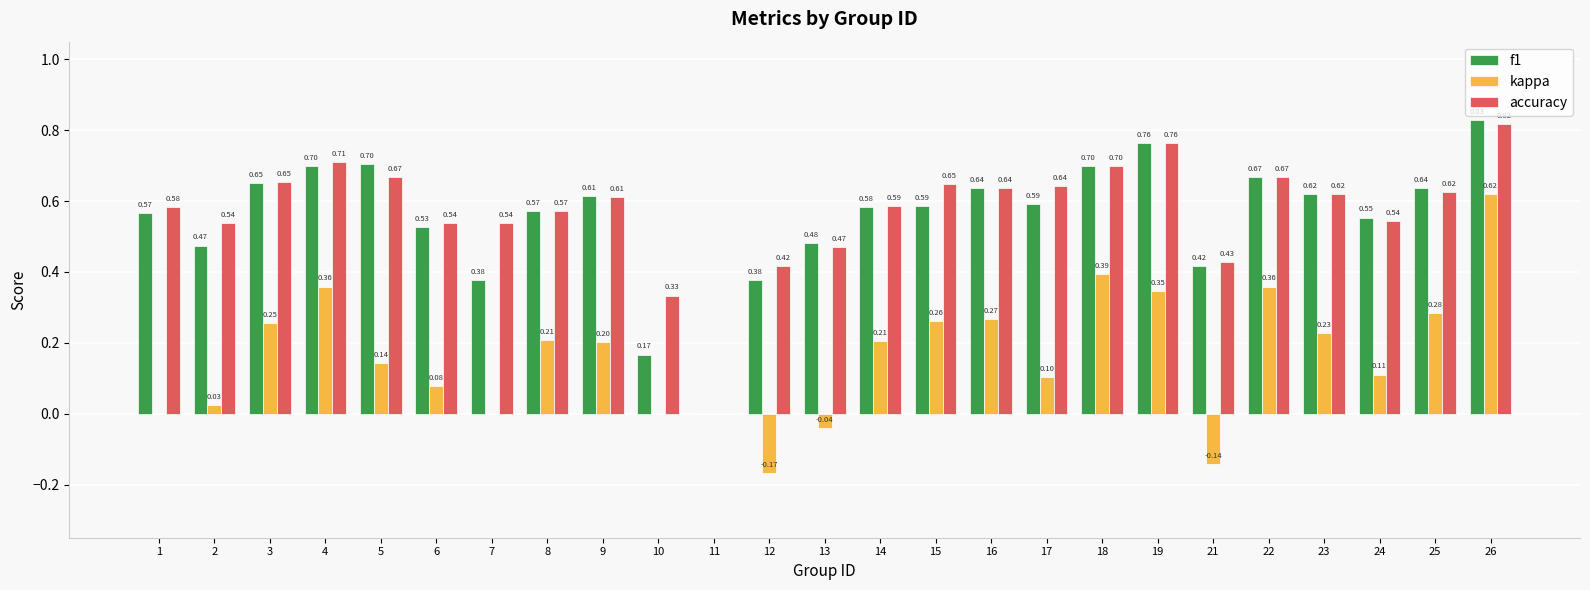

How many groups of bars are there?

25